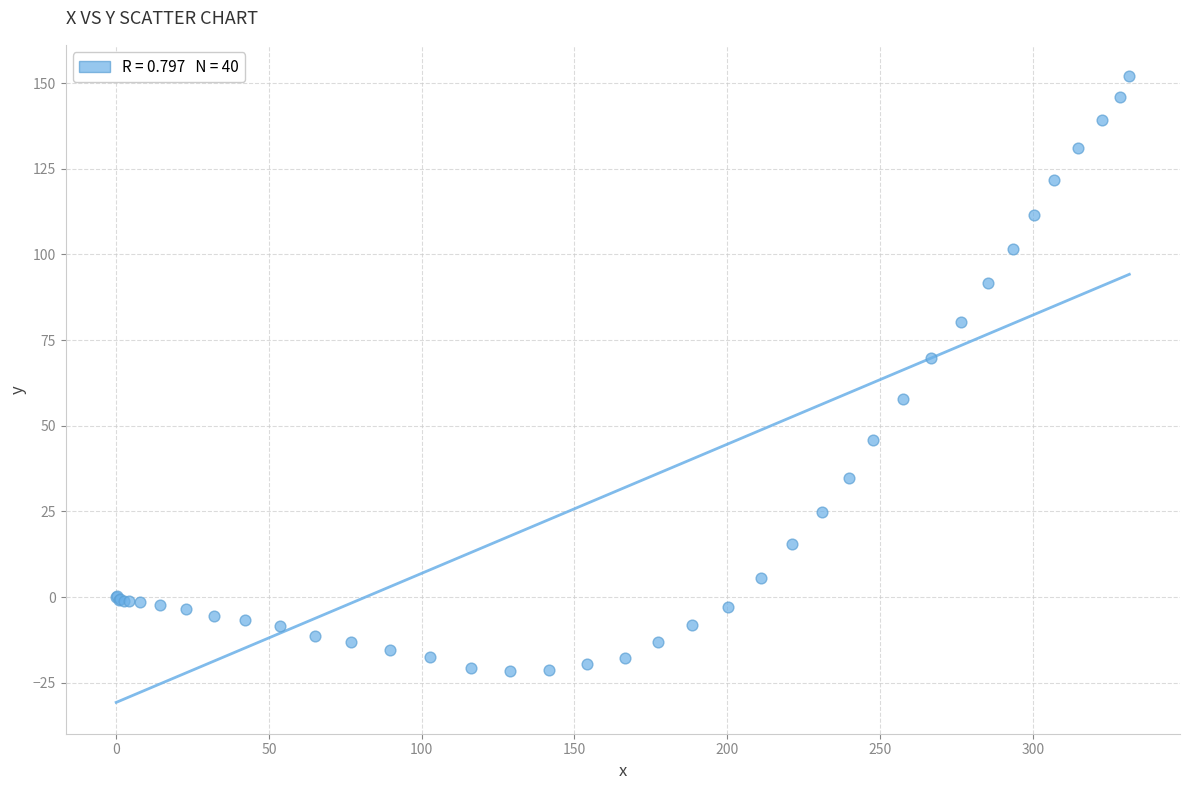

What Y value in the scatter plot is closest to 65?

69.7